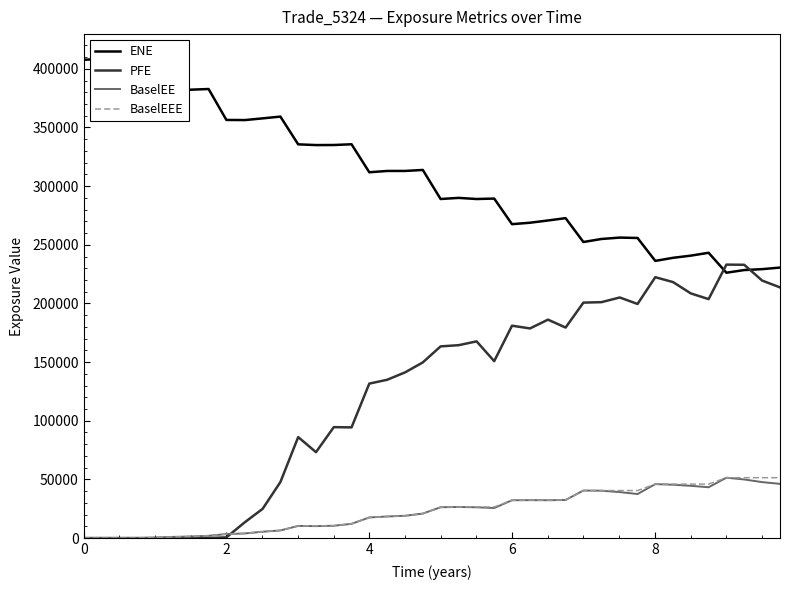

What is the highest value of the PFE series?

233106.0